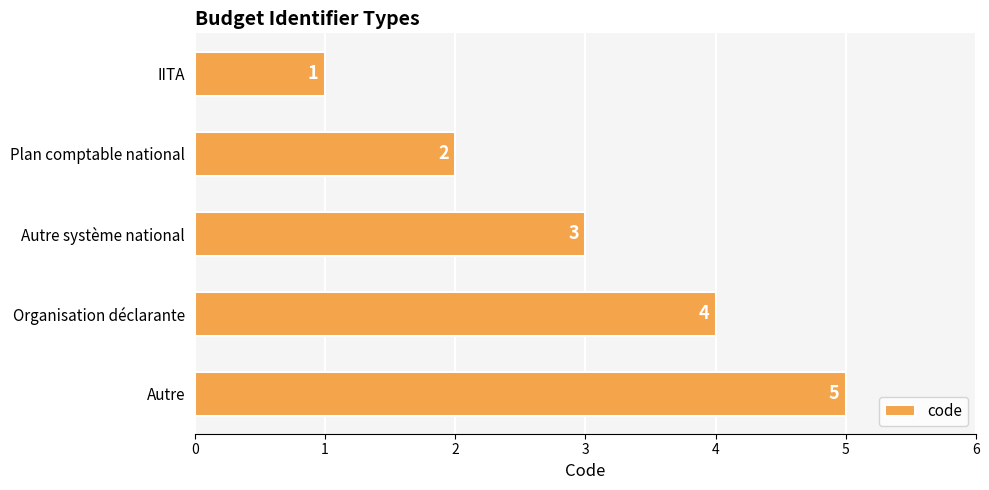

What is the difference between the maximum and minimum values?

4